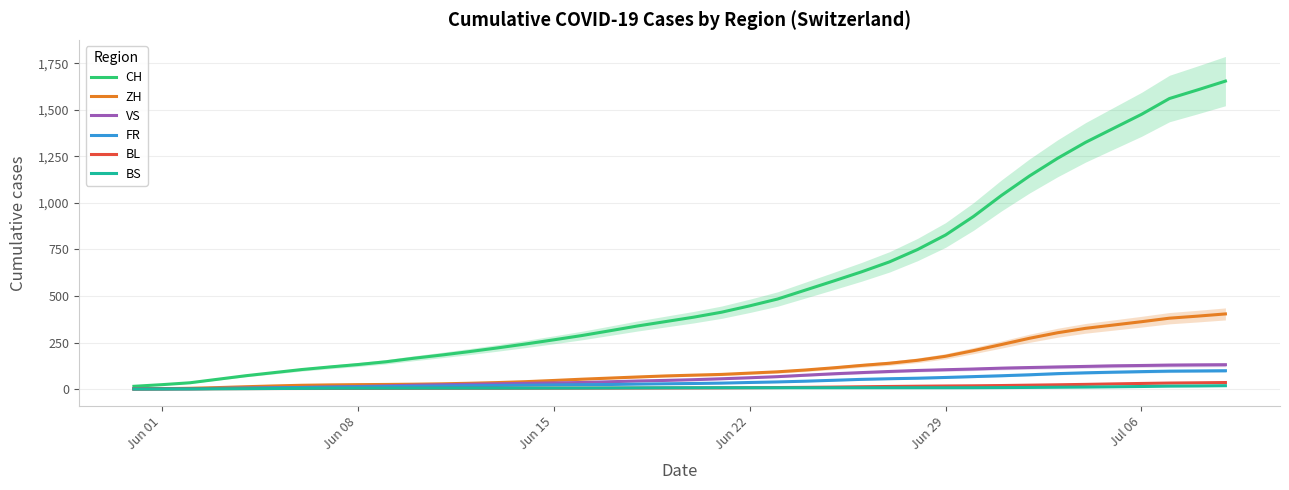

What is the maximum value for FR?

98.3